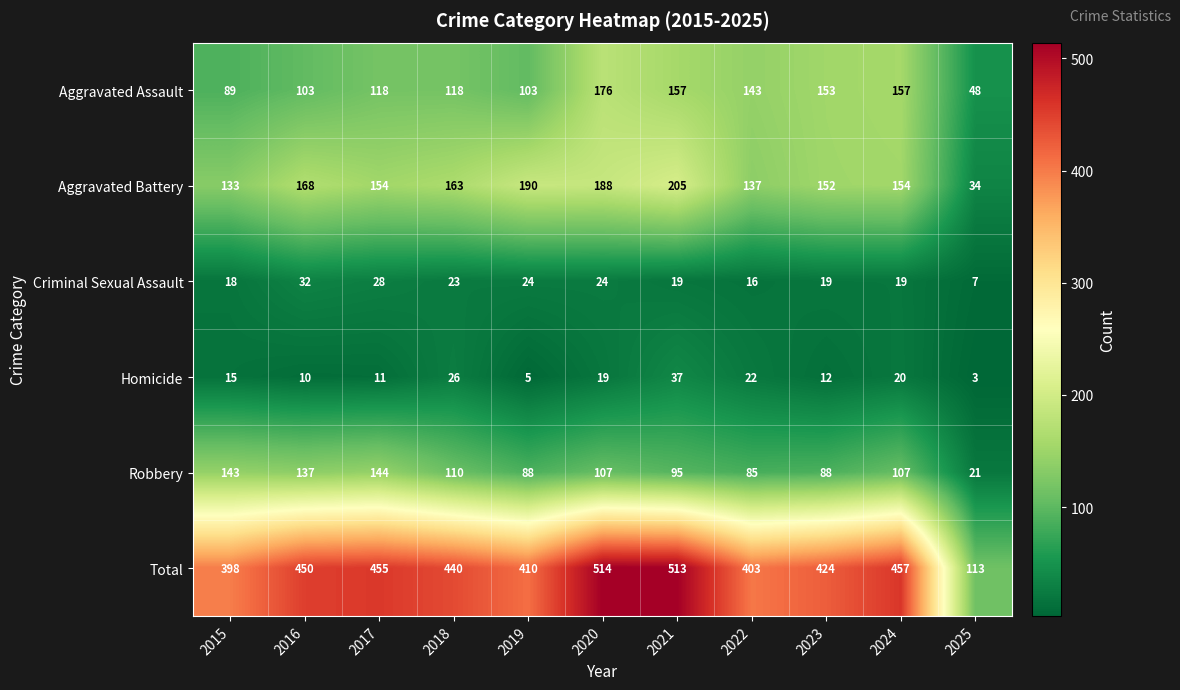

The value of Aggravated Assault at 2017 is 40. True or false?

False